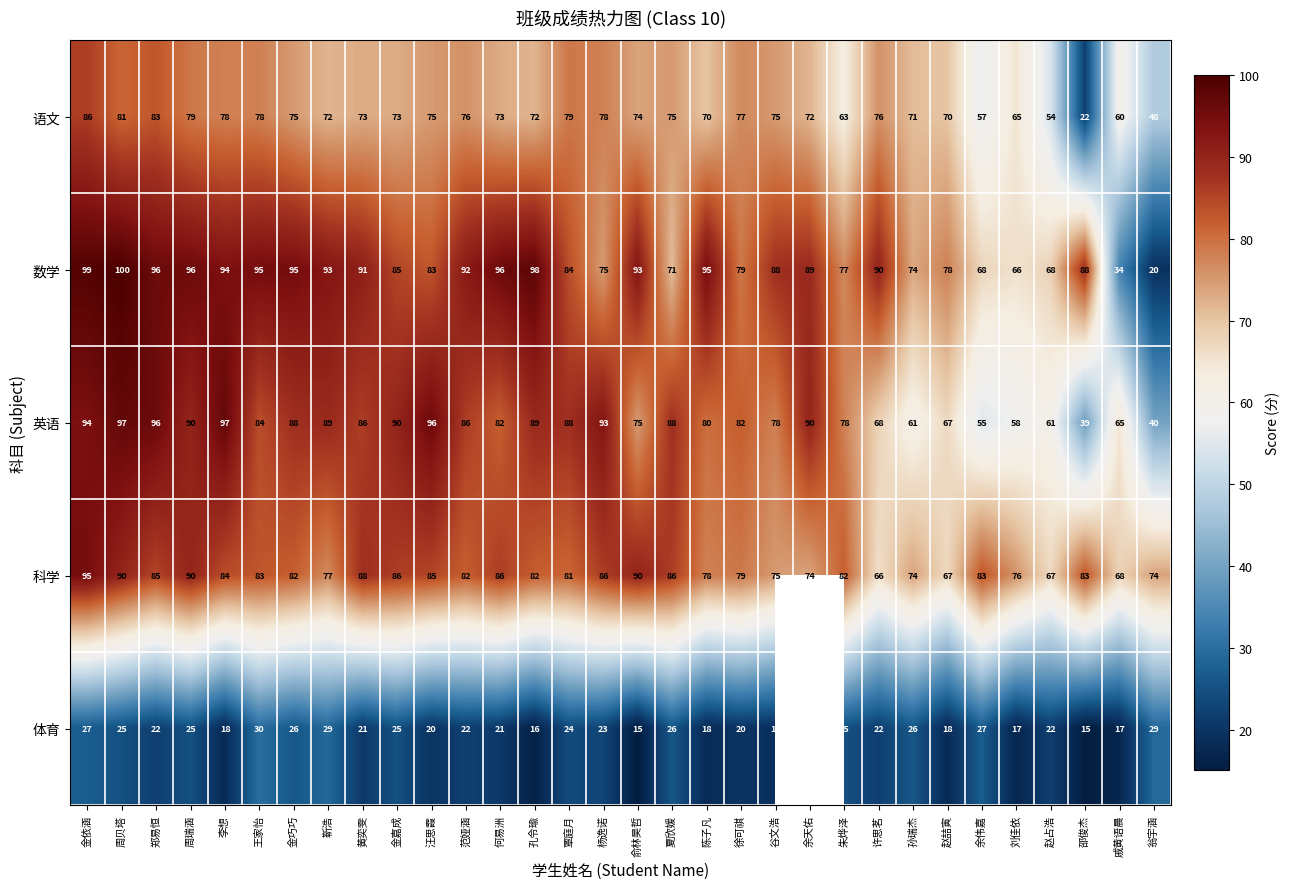

What is the average value of the 科学 series?

81